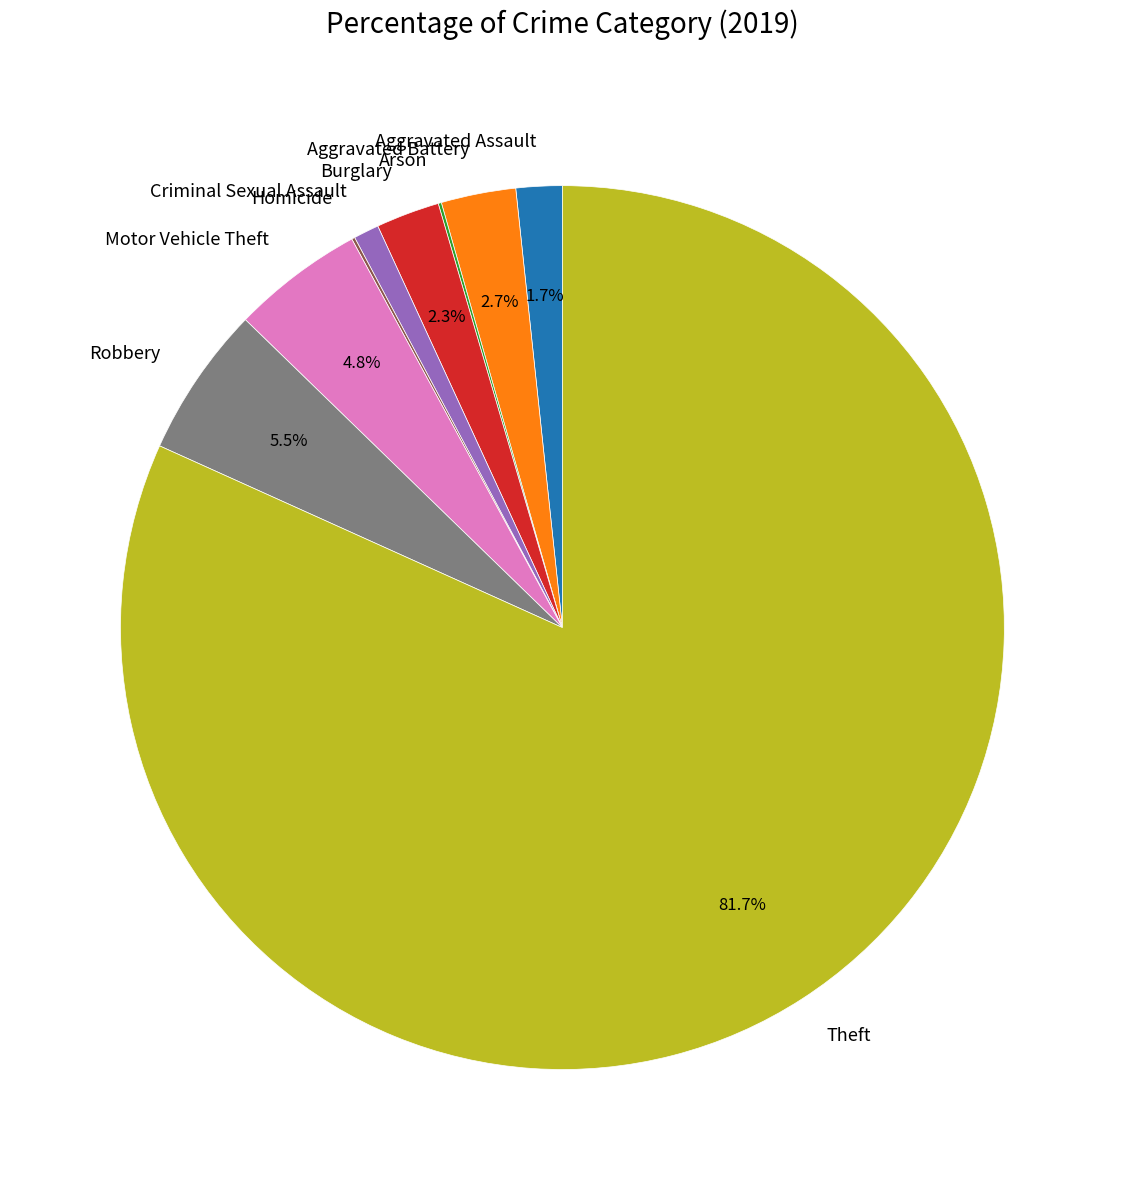

What is the majority slice?

Theft